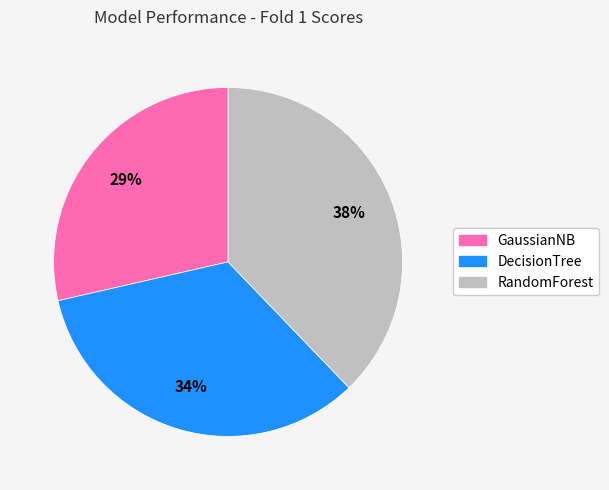

How many segments does this pie chart have?

3